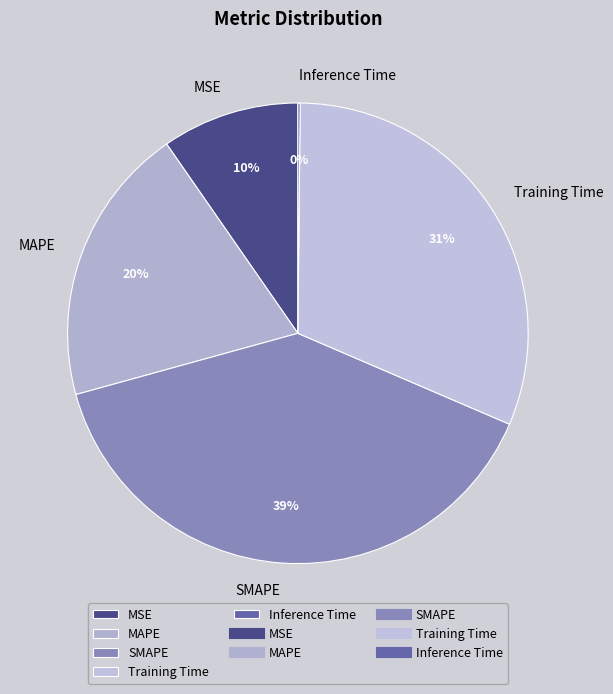

Is there a majority slice in this chart?

No